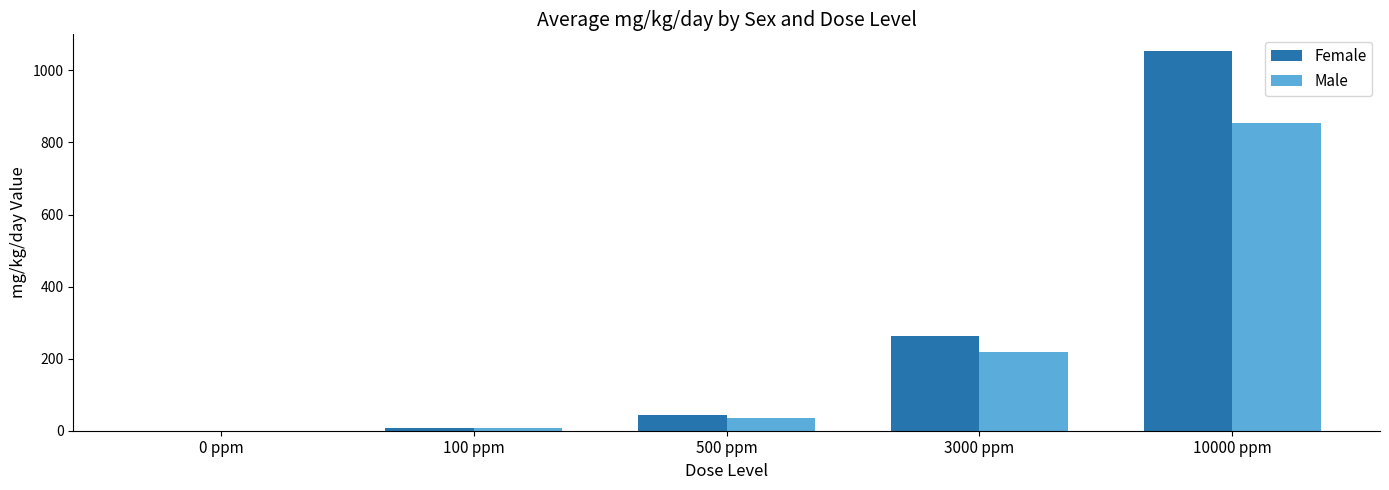

At which label does Female reach its peak?

10000 ppm